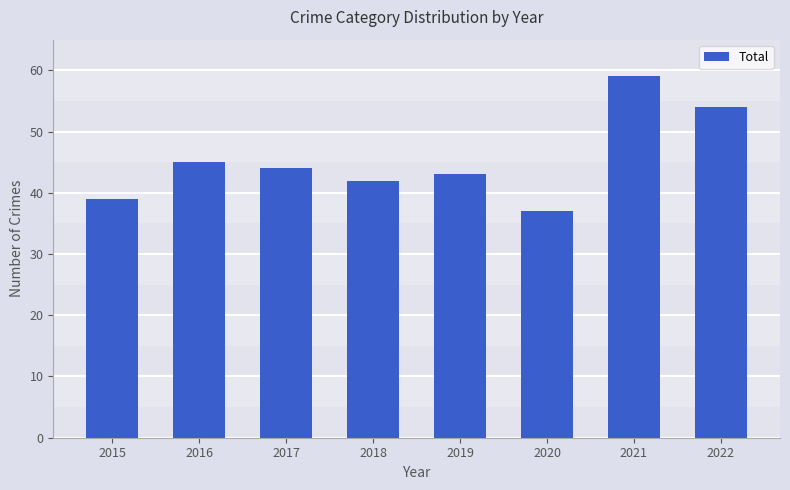

What is the sum of the values at 2020 and 2019?

80